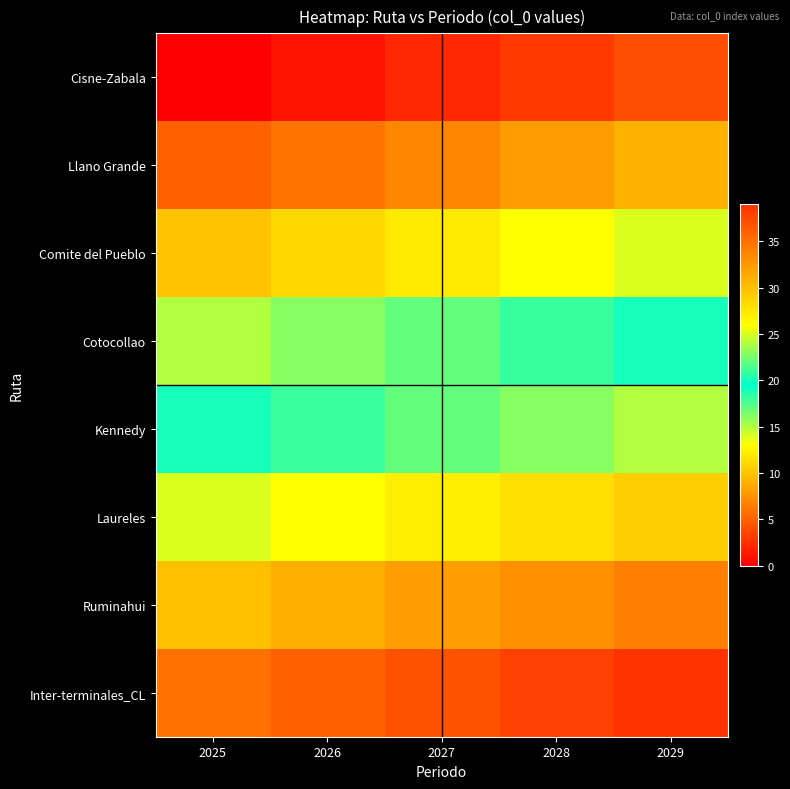

At how many categories does at least one series exceed 4?

5